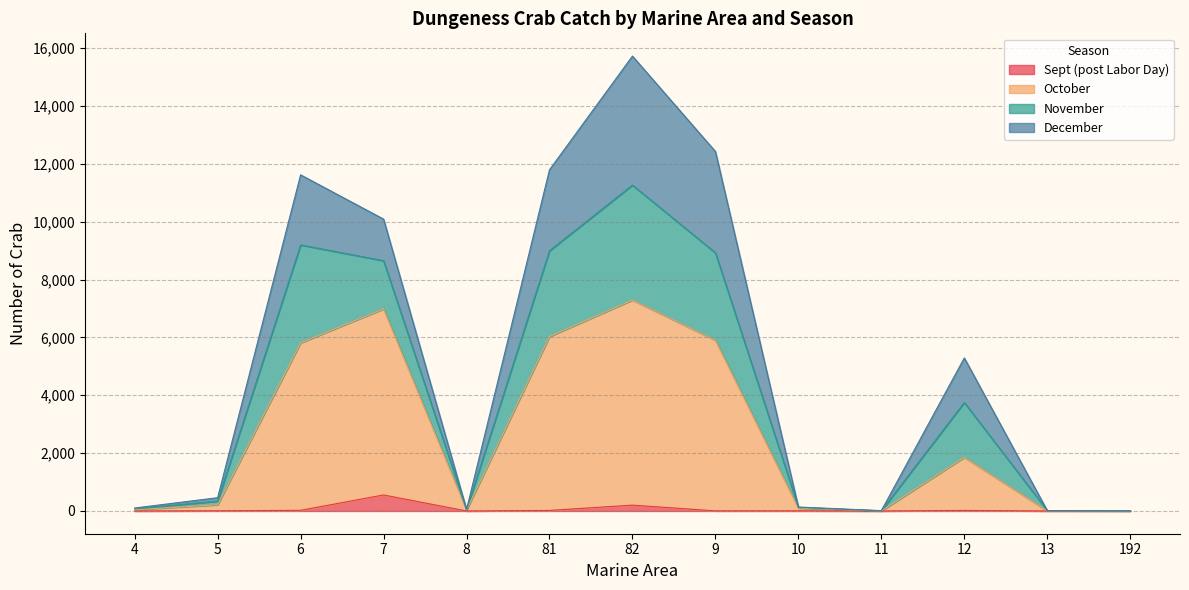

At which category is the sum across all series the highest?

82